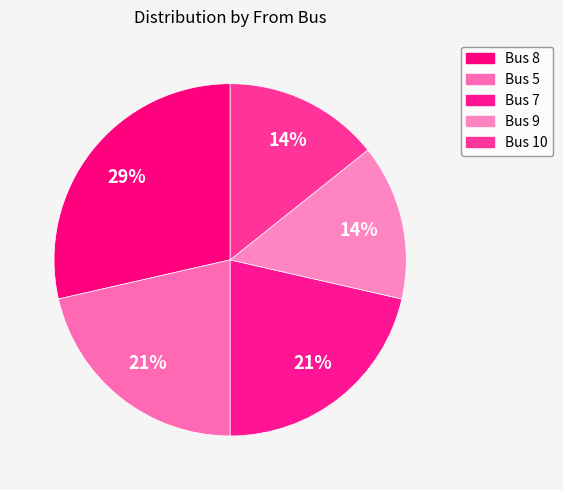

What is the ratio of the value at Bus 9 to the value at Bus 8?

0.5